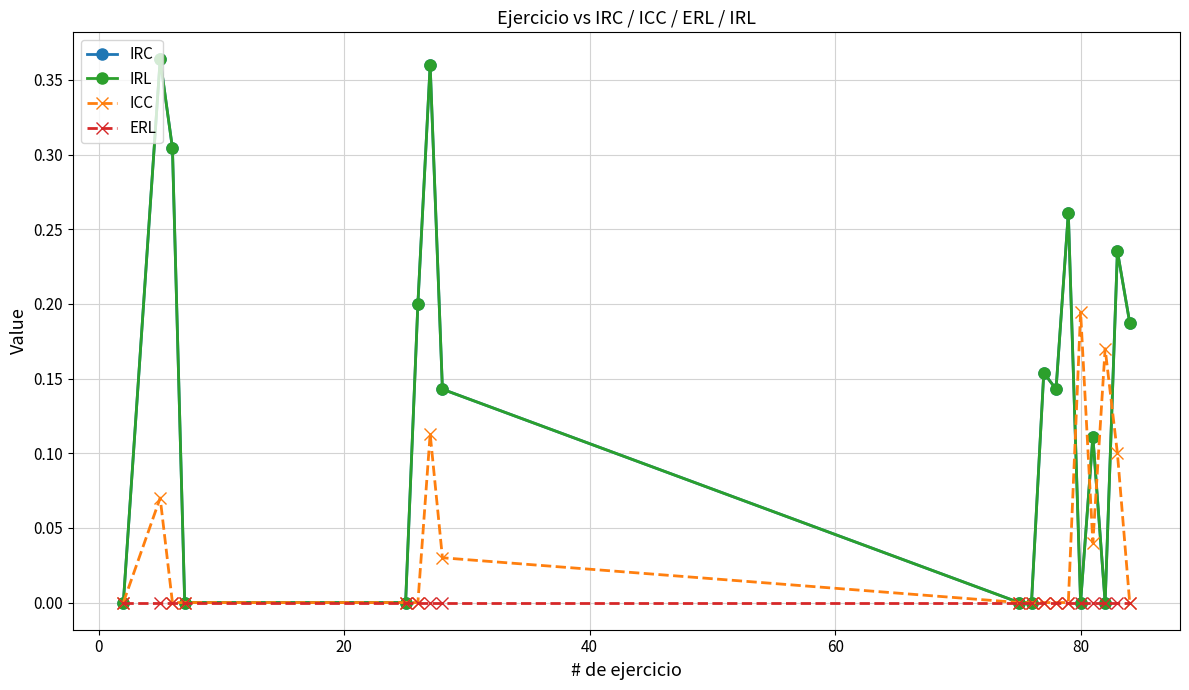

In IRL, how many points are higher than both neighbors (excluding endpoints)?

6